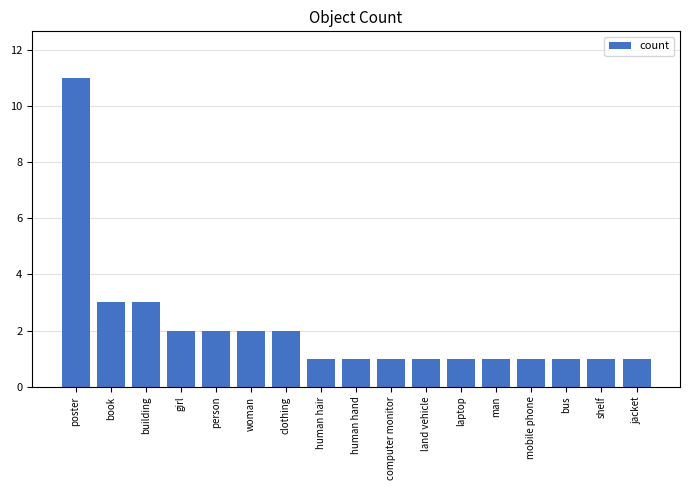

At which category does the chart reach its peak across all series?

poster